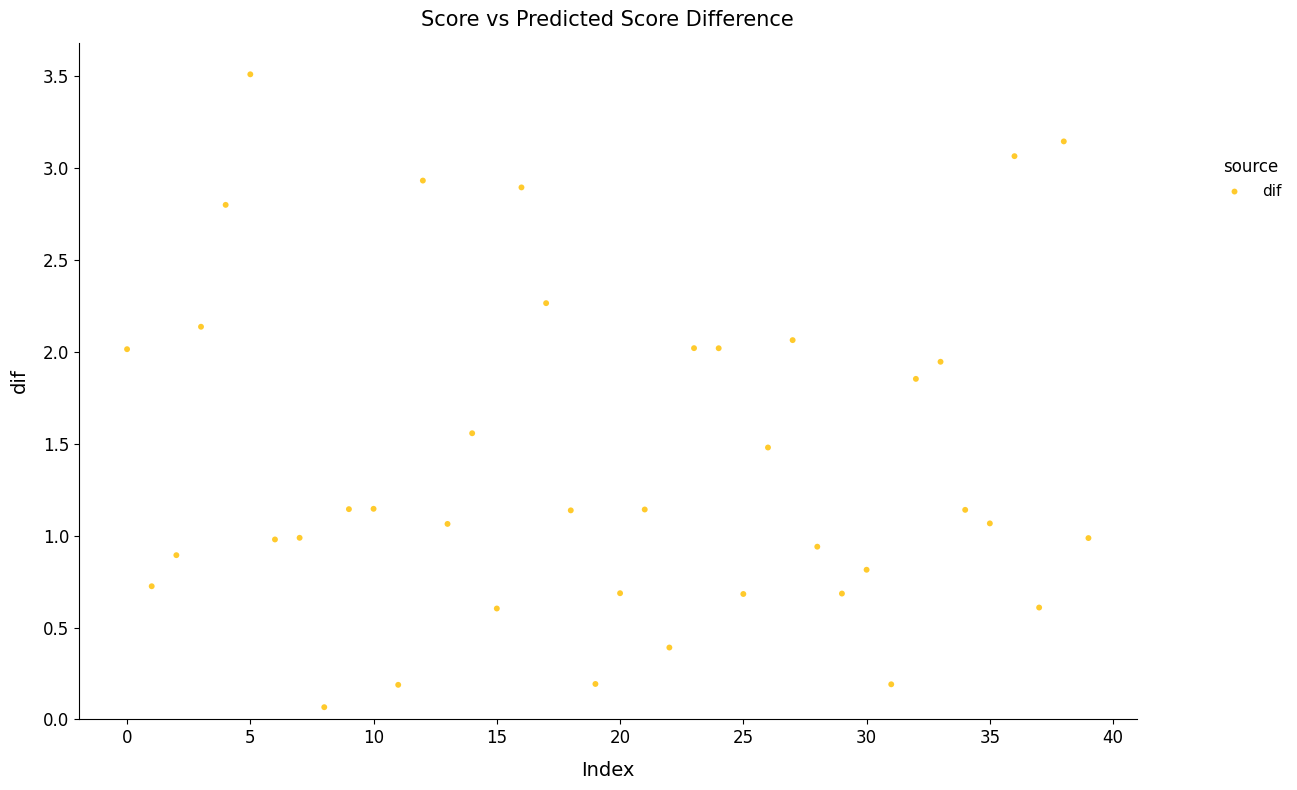

How many data points are displayed?

40